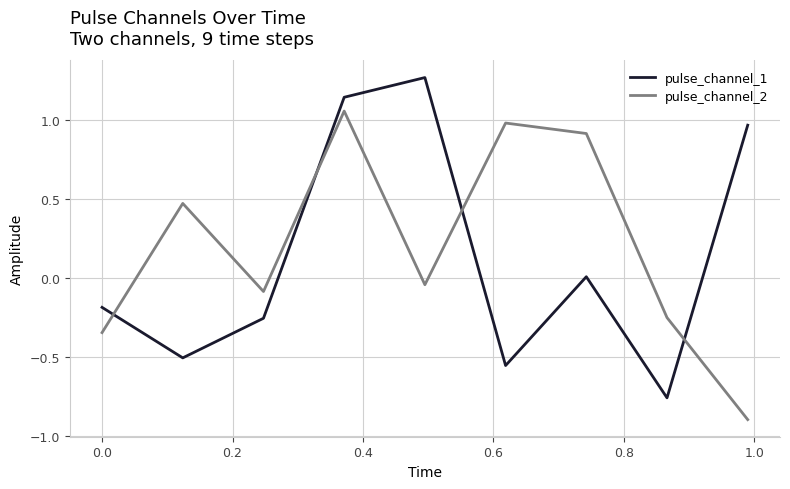

Rank the series by their maximum value, from lowest to highest.

pulse_channel_2, pulse_channel_1